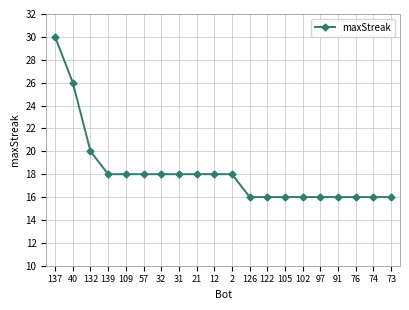

What is the label of the 8th point from the right?

122